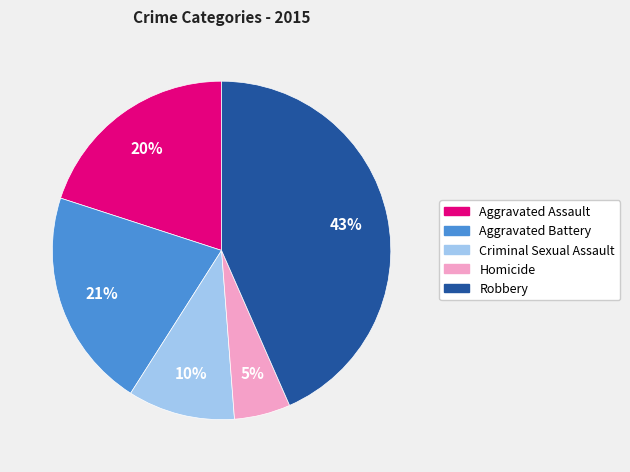

To the nearest percent, what is the combined percentage of Aggravated Battery and Homicide?

26%